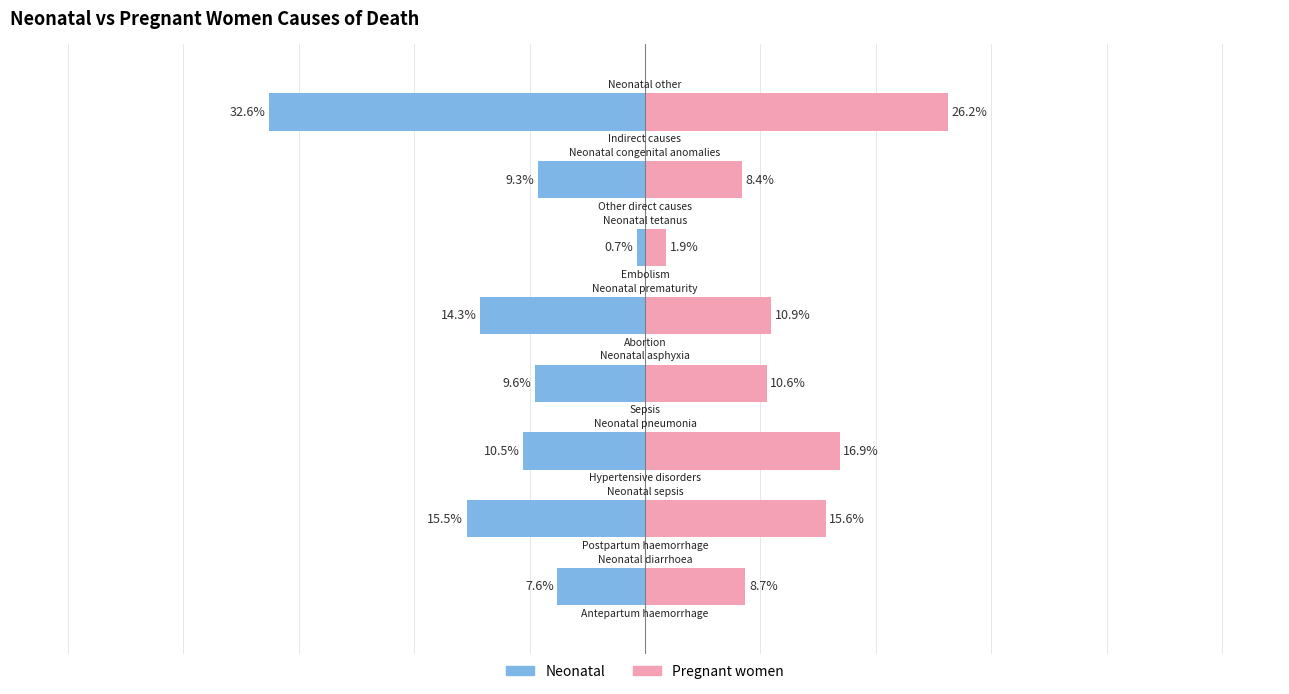

Is it true that Neonatal equals -0.6 at 7?

False